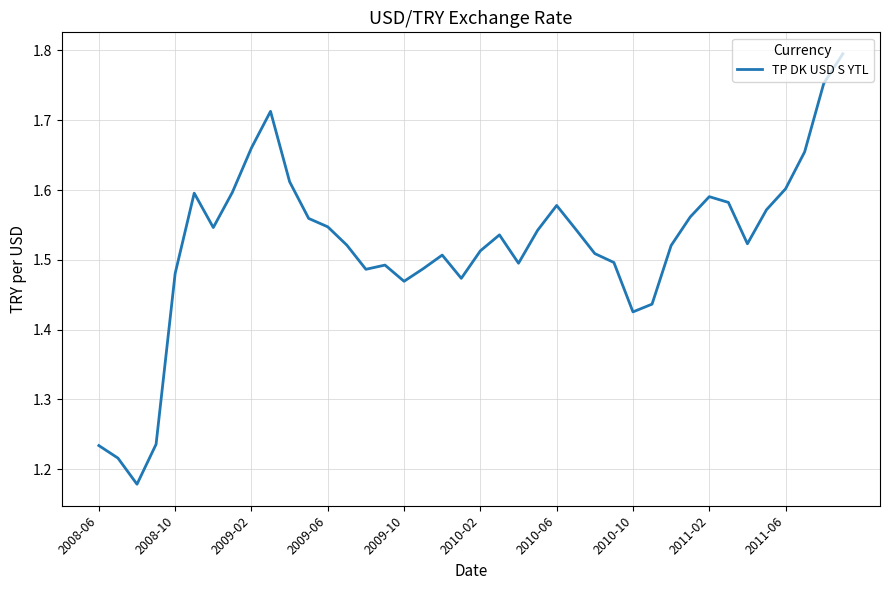

True or false: the data has more than 2 interior local peaks.

True